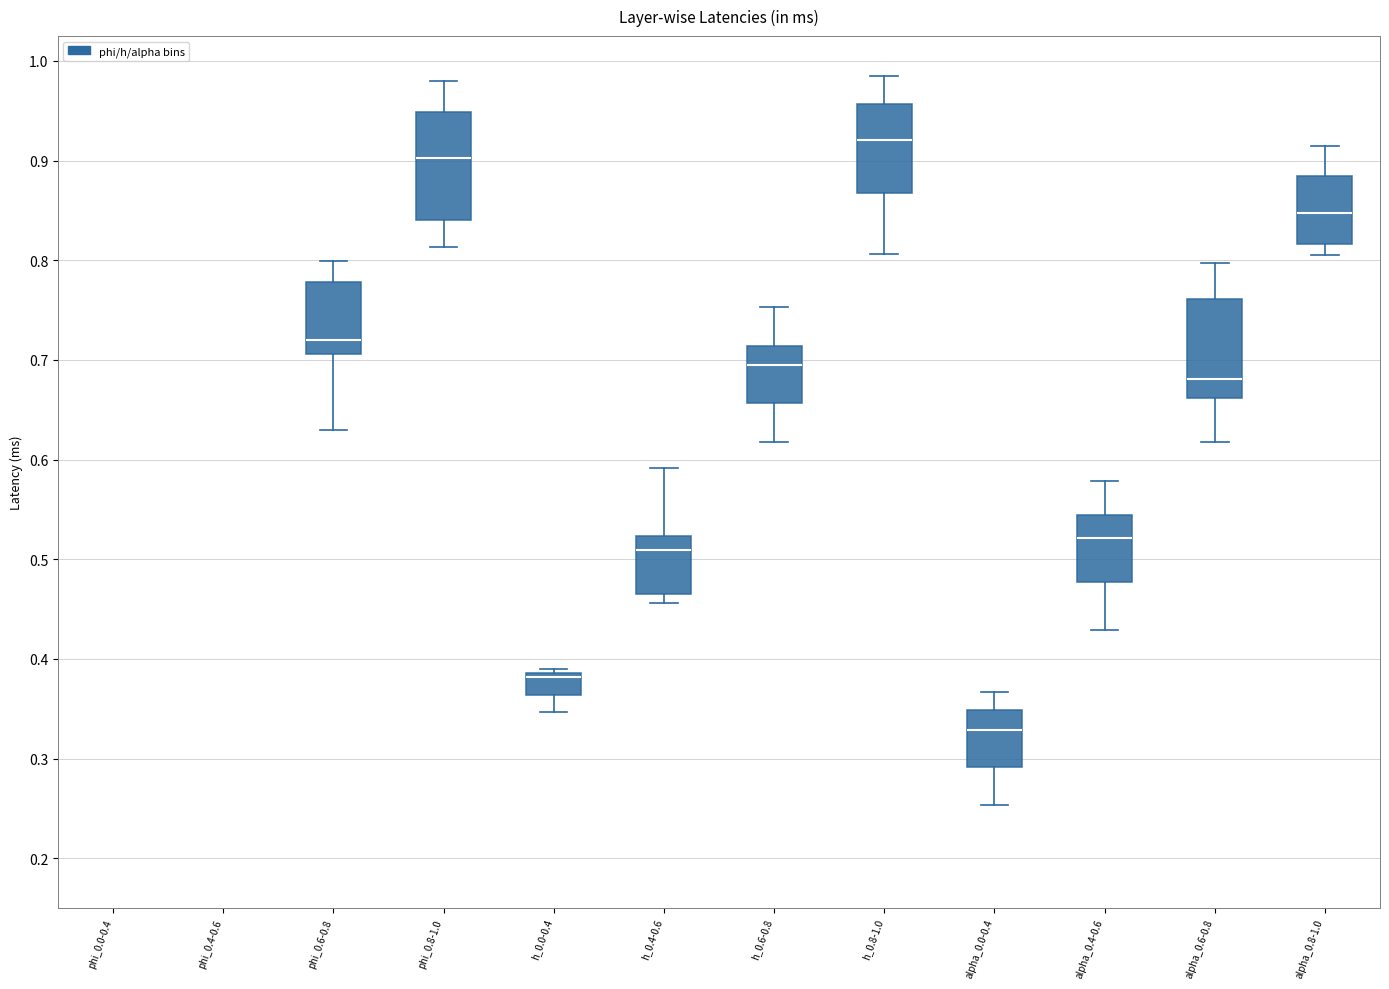

Reading left to right, read every box against the y-axis: the position of its median line, the range the box covers, and the ends of its whiskers. The values are not printed on the chart, so give them approximately, as read against the axis.

phi_0.0-0.4: box collapsed to a line at 0.19, whiskers 0.19 to 0.19
phi_0.4-0.6: box collapsed to a line at 0.46, whiskers 0.46 to 0.46
phi_0.6-0.8: median 0.72, box 0.71 to 0.78, whiskers 0.63 to 0.80
phi_0.8-1.0: median 0.90, box 0.84 to 0.95, whiskers 0.81 to 0.98
h_0.0-0.4: median 0.38, box 0.36 to 0.39, whiskers 0.35 to 0.39 (just above the box's upper edge)
h_0.4-0.6: median 0.51, box 0.46 to 0.52, whiskers 0.46 (just below the box's lower edge) to 0.59
h_0.6-0.8: median 0.69, box 0.66 to 0.71, whiskers 0.62 to 0.75
h_0.8-1.0: median 0.92, box 0.87 to 0.96, whiskers 0.81 to 0.99
alpha_0.0-0.4: median 0.33, box 0.29 to 0.35, whiskers 0.25 to 0.37
alpha_0.4-0.6: median 0.52, box 0.48 to 0.54, whiskers 0.43 to 0.58
alpha_0.6-0.8: median 0.68, box 0.66 to 0.76, whiskers 0.62 to 0.80
alpha_0.8-1.0: median 0.85, box 0.82 to 0.88, whiskers 0.80 to 0.91